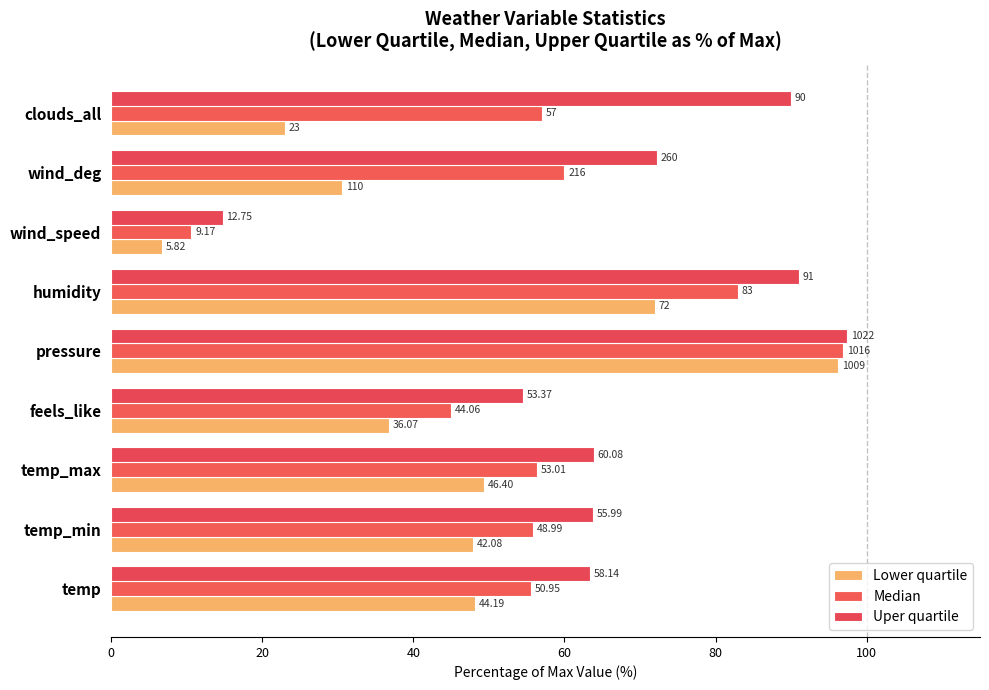

What are all the series names shown in the legend?

Lower quartile, Median, Uper quartile